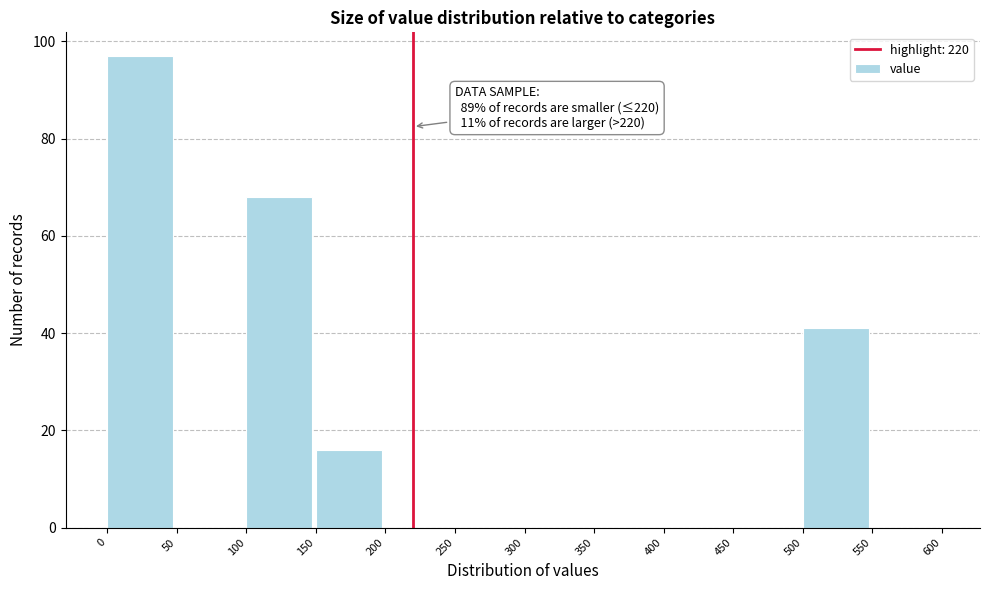

Which range on the x-axis has the tallest bar?

0 to 50